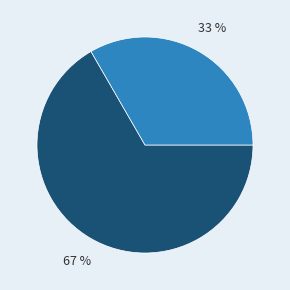

Count the number of slices in the pie.

2